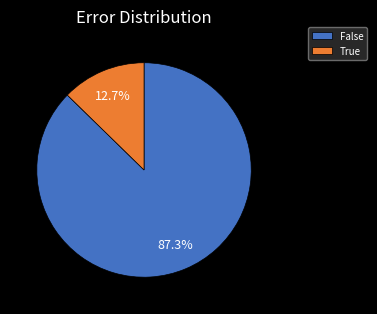

What is the total percentage of False and True?

100.0%